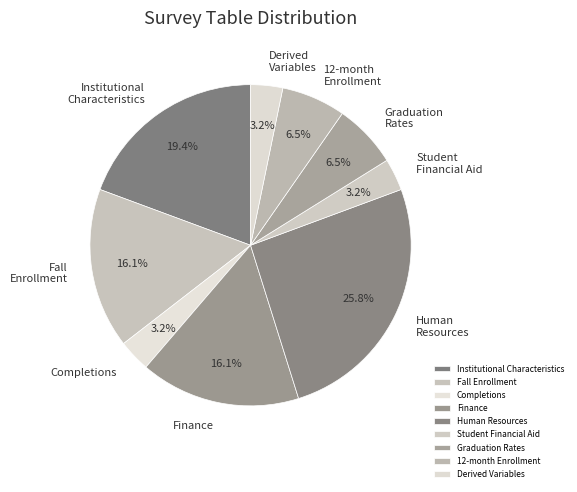

To the nearest percent, what is the difference between the Human Resources and Finance slice percentages?

10%